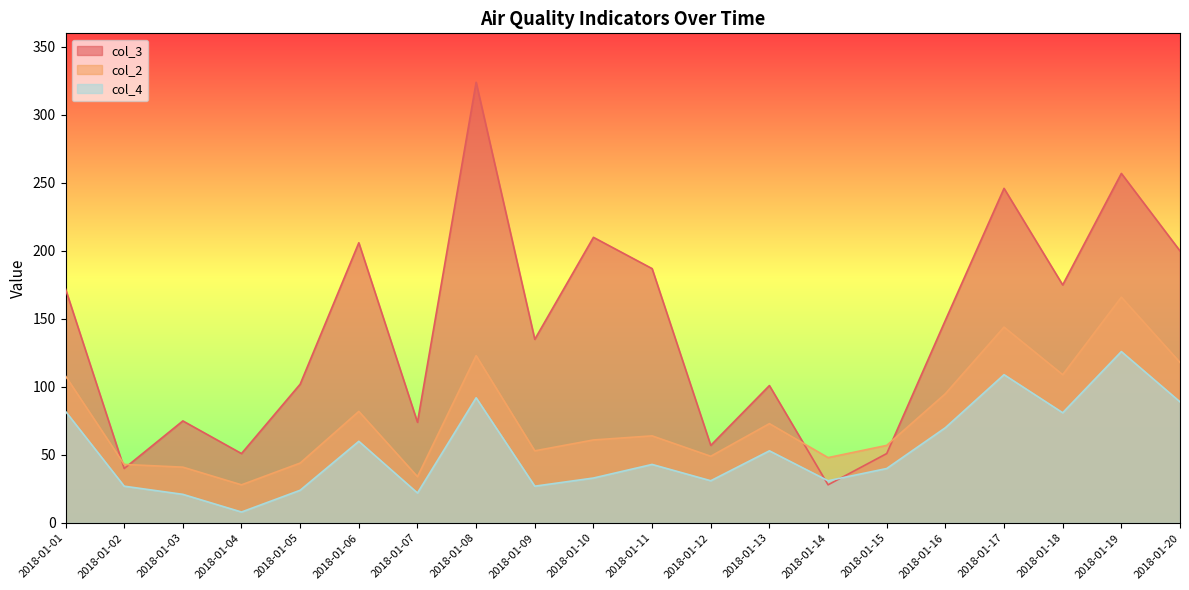

True or false: col_4 and col_2 cross at least once.

False